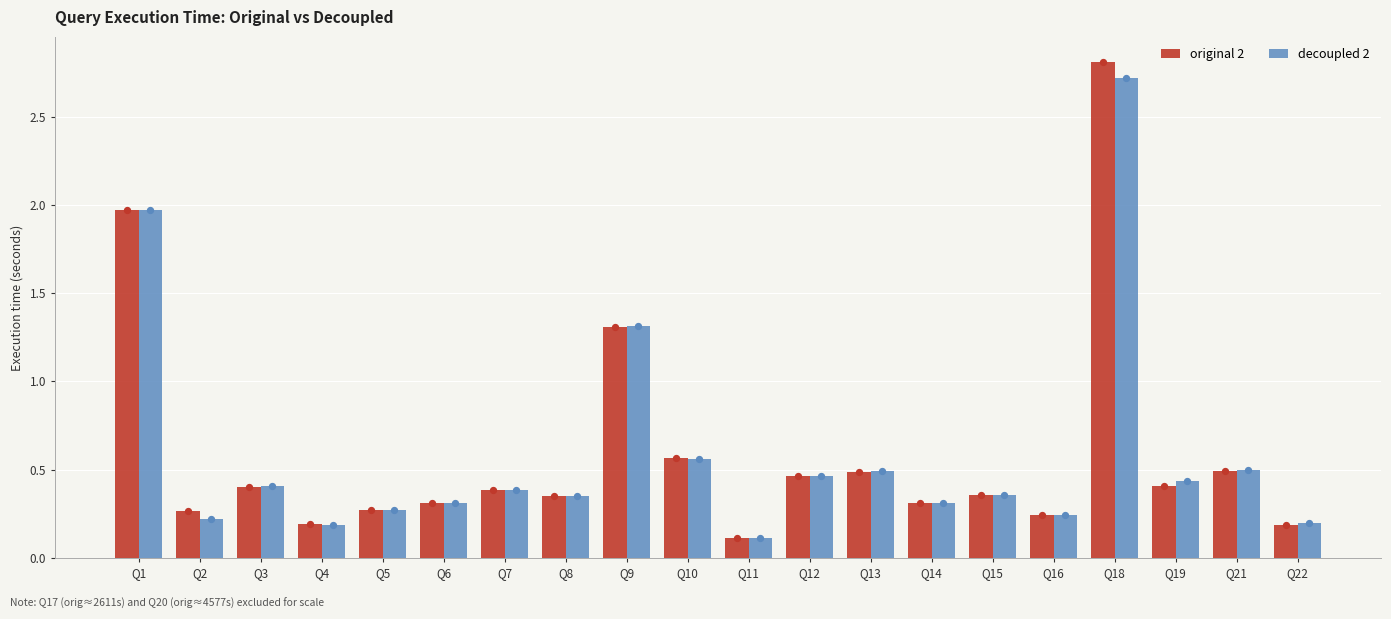

What is the total value across all series at Q7?

0.8